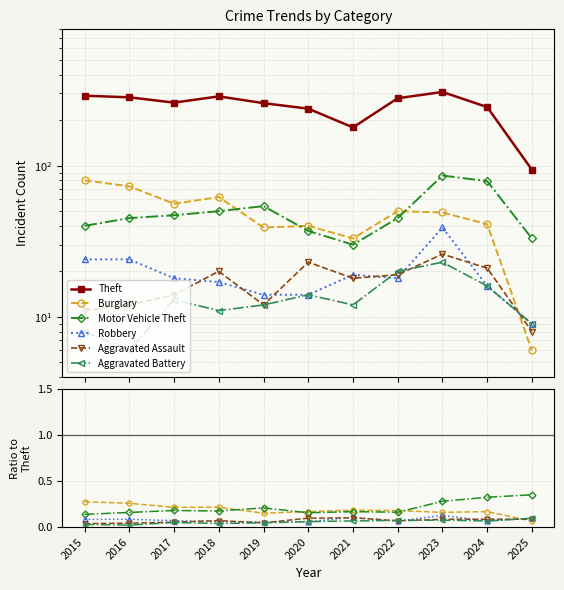

Which series has the largest total across all categories?

Theft